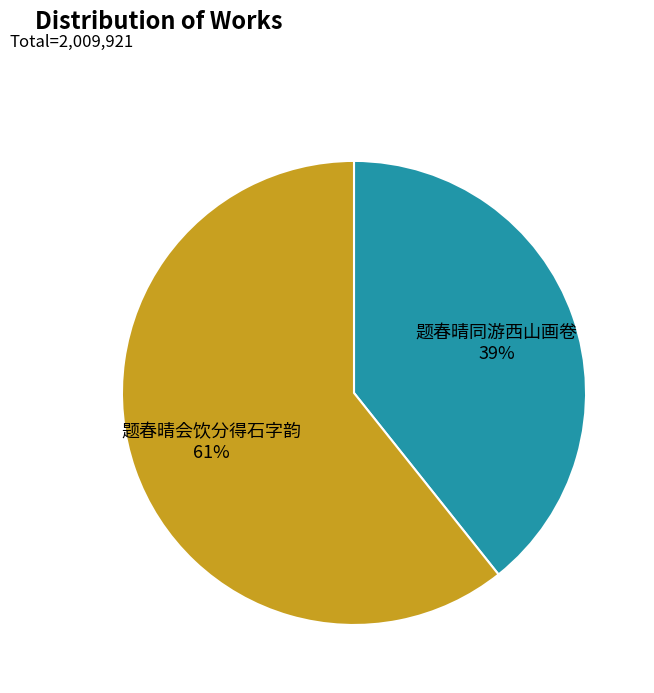

Is 题春晴会饮分得石字韵 the majority of the pie?

Yes